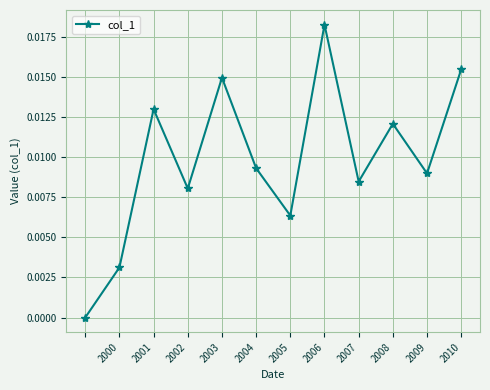

How many points are higher than both their immediate neighbors (excluding endpoints)?

4